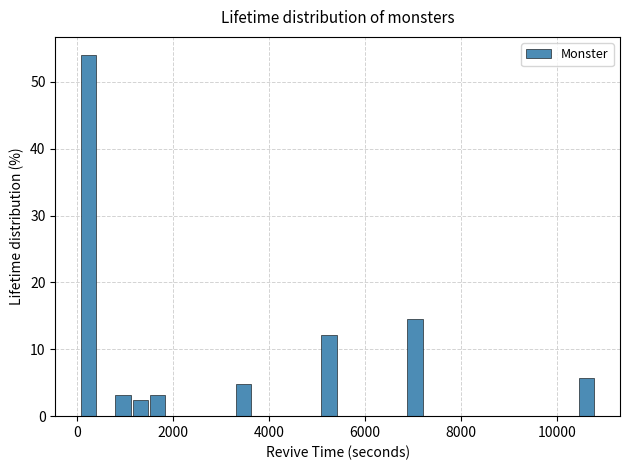

Around what value on the x-axis is the tallest bar? Give the approximate position of its centre, as read against the axis.

200